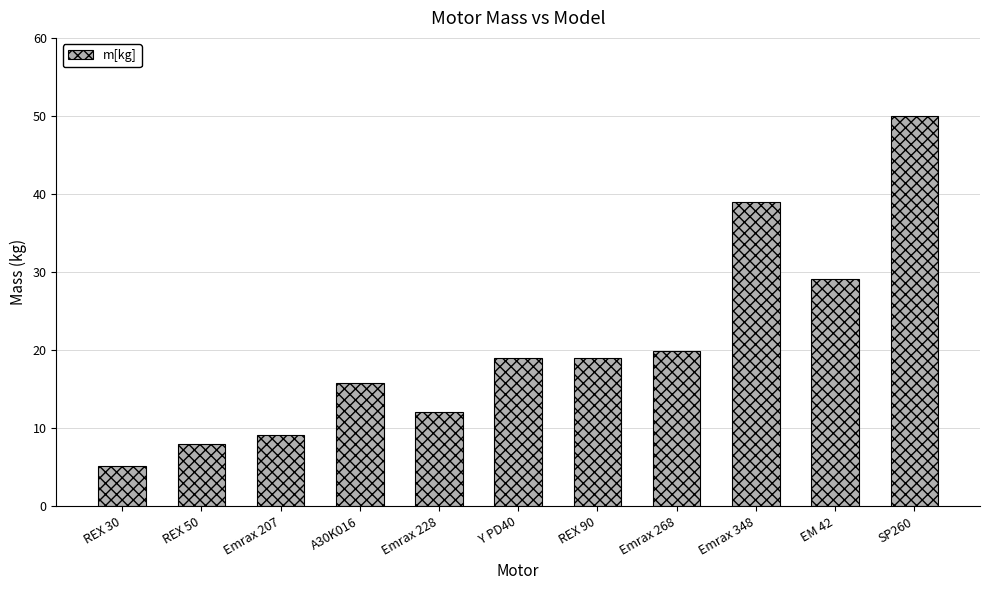

The chart shows a value of 8.0 at REX 50. True or false?

True